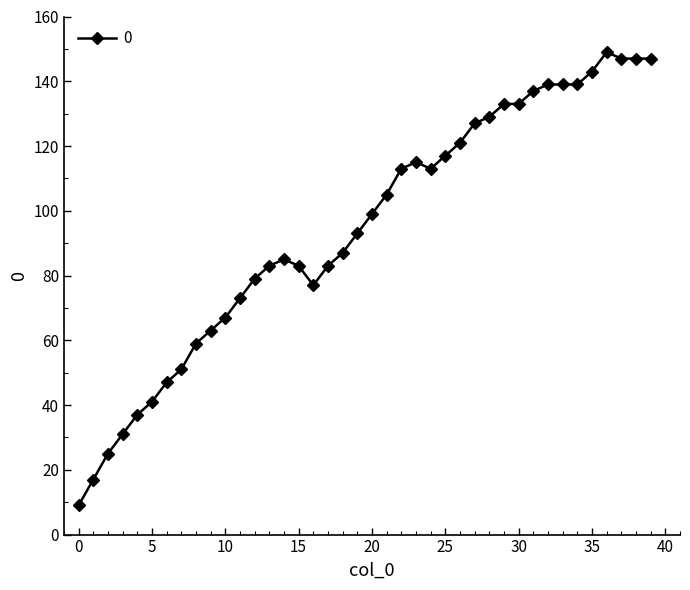

What is the sum of all values?

3782